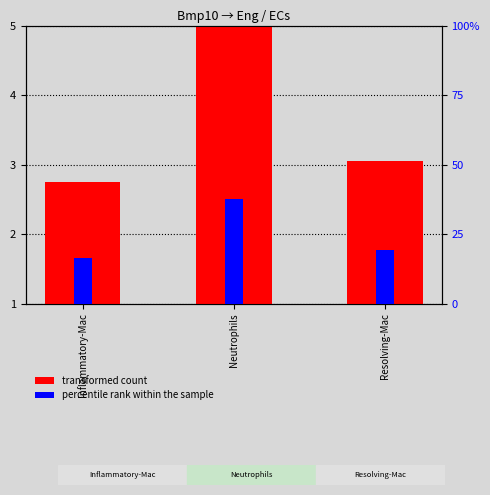

The transformed count series shows 2.8 at Inflammatory-Mac. True or false?

True